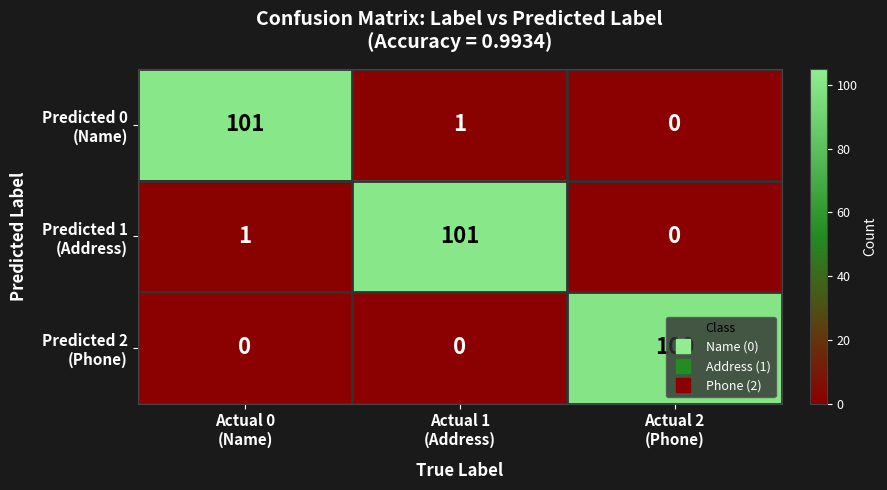

At how many categories does at least one series exceed 48?

3